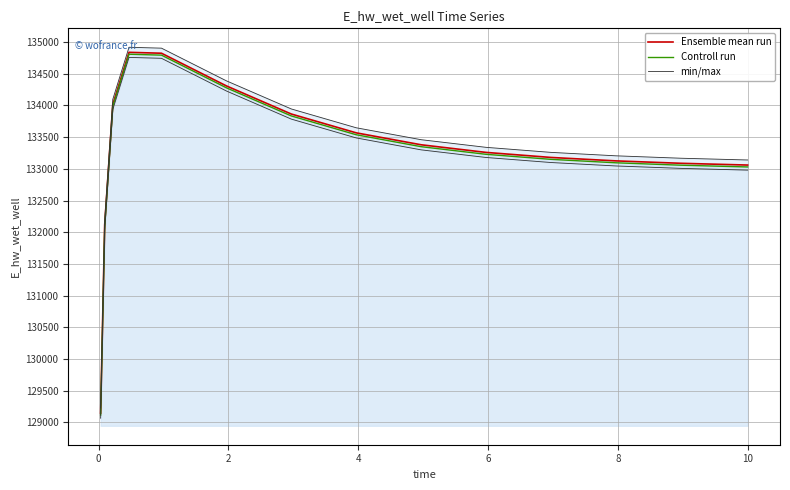

True or false: Controll run and Ensemble mean run cross at least once.

False